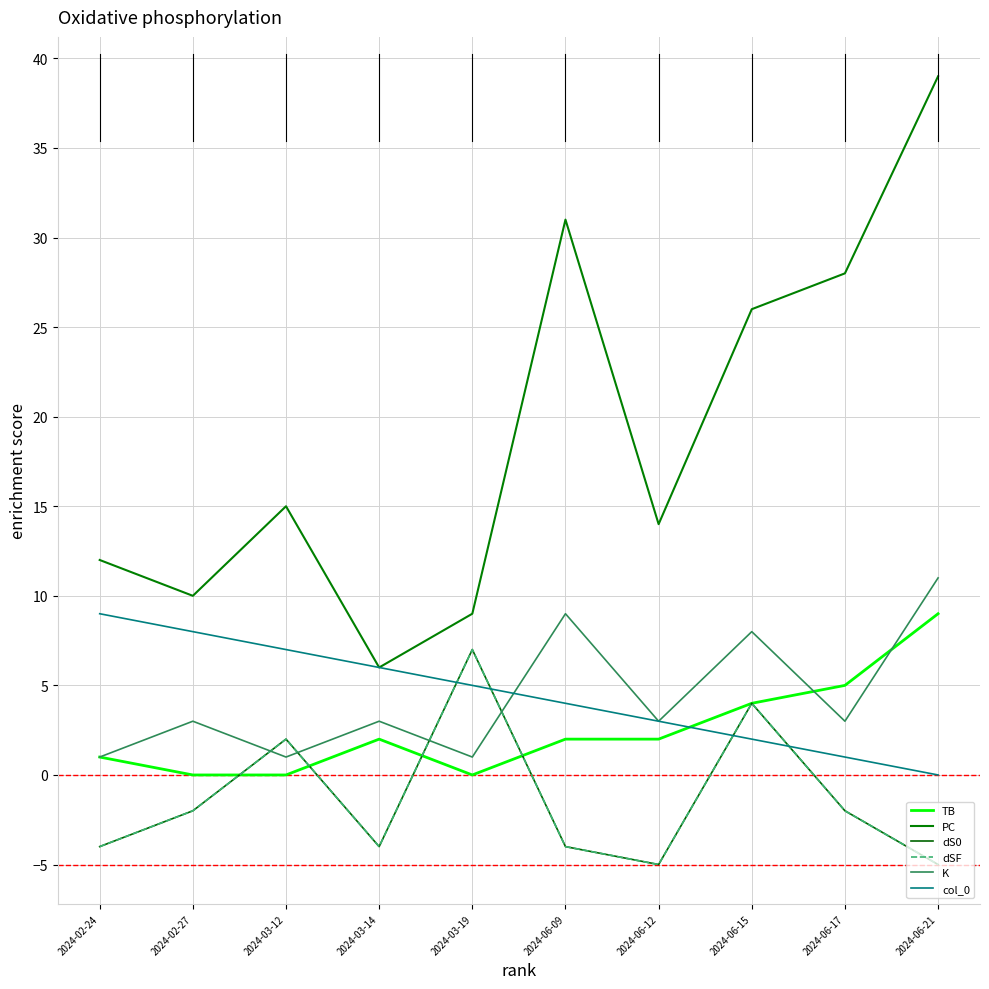

What is the total value across all series at 2024-03-19?

29